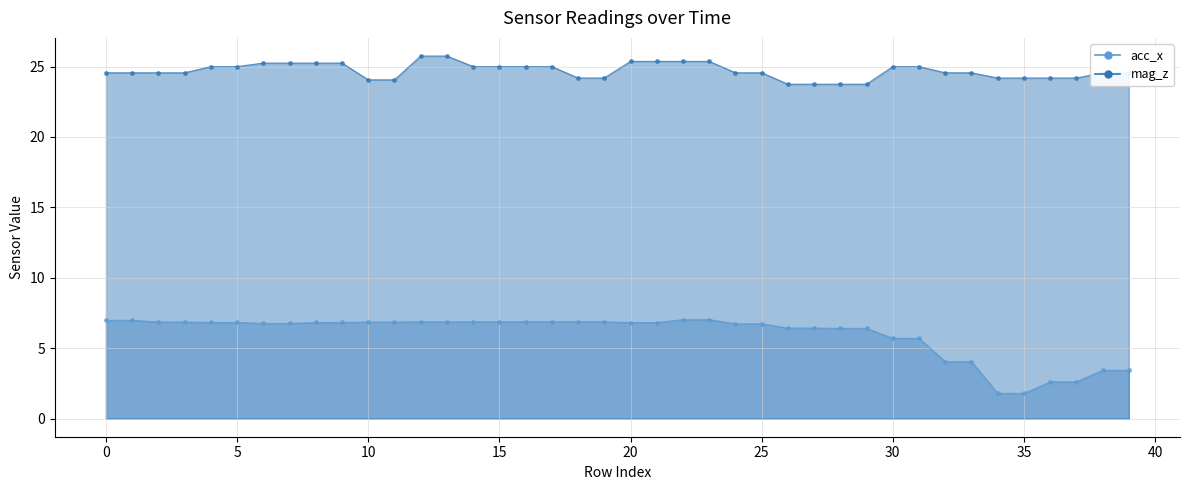

True or false: acc_x has a value of 6.9 at 19.

True